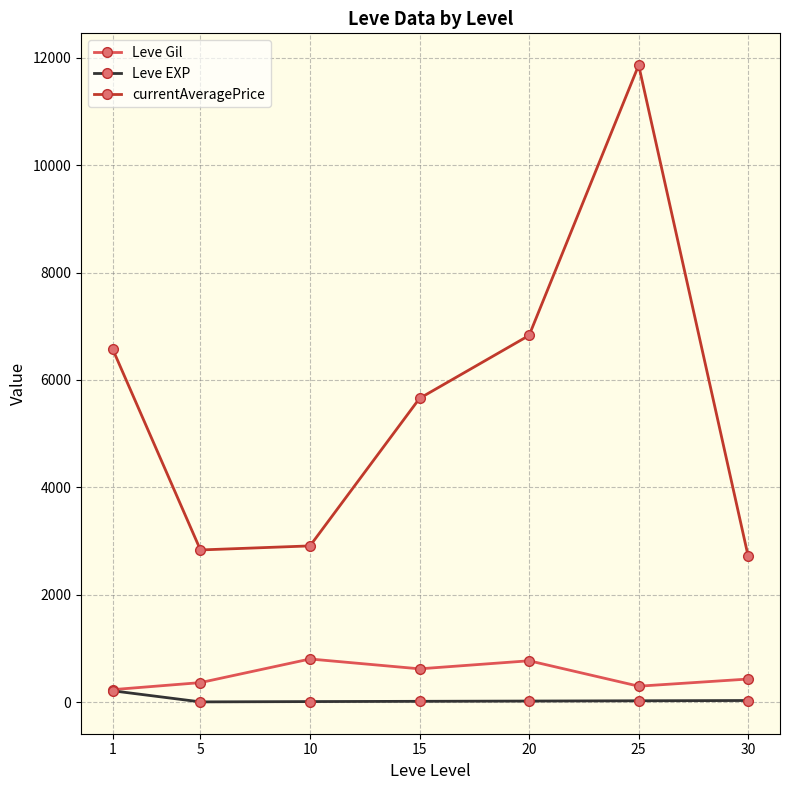

List the series in order of their peak value, highest first.

currentAveragePrice, Leve Gil, Leve EXP